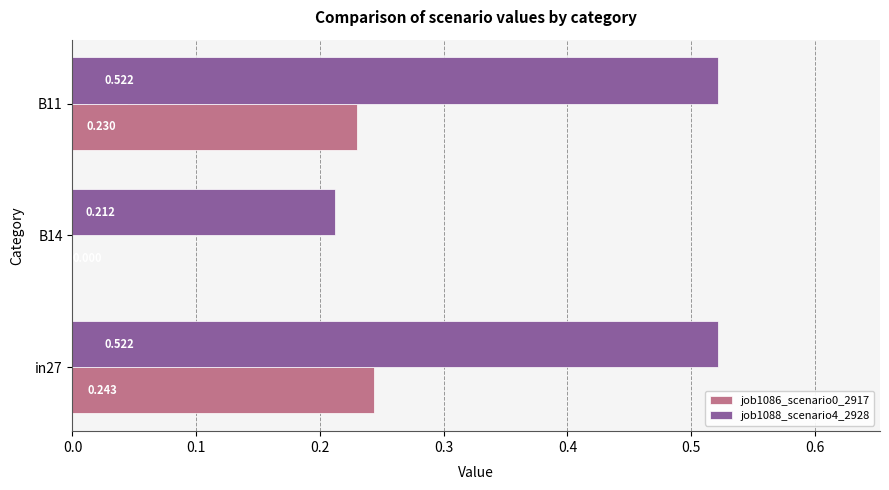

Where is job1088_scenario4_2928 nearest to the value 0?

B14